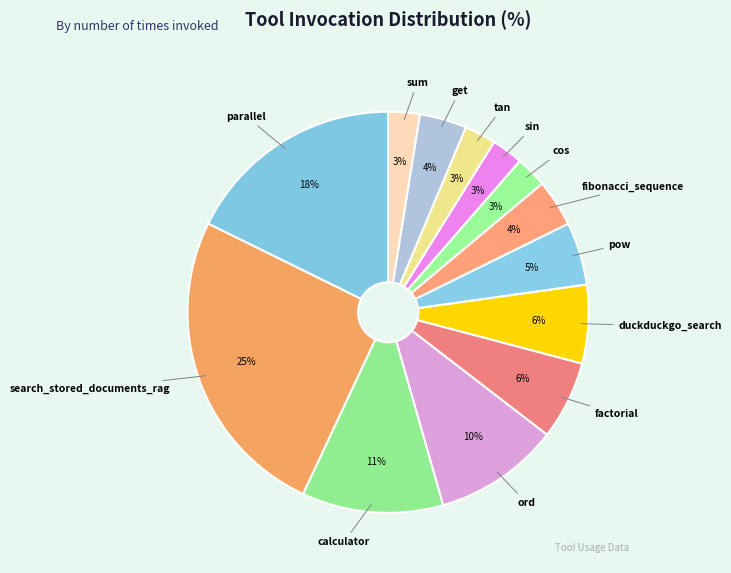

What is the smallest slice in the pie chart?

cos